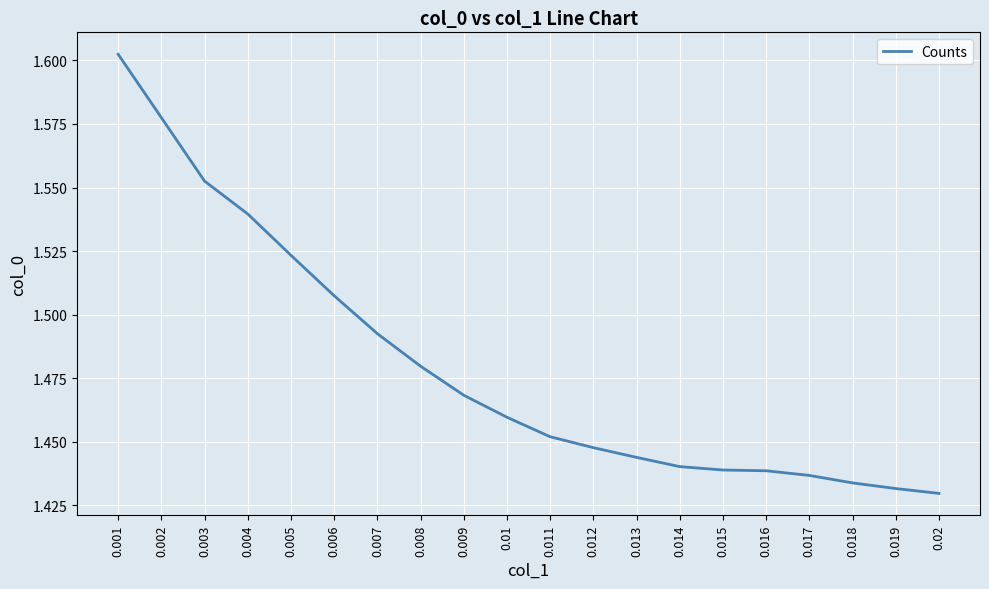

What is the change in value from 0.007 to 0.02?

-0.1